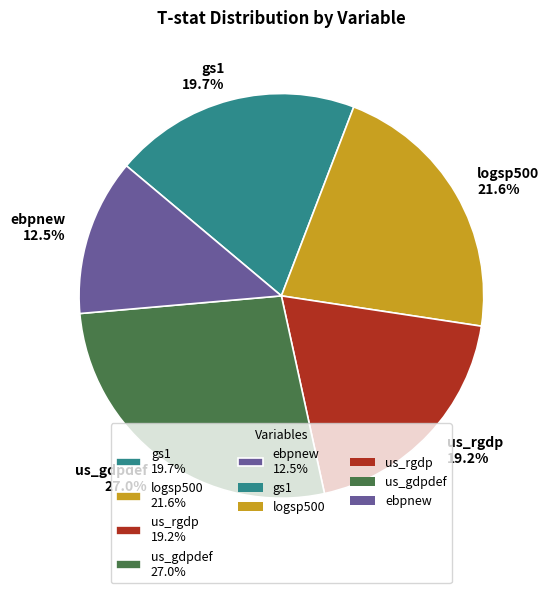

Is it true that logsp500 is 22% of the pie?

True